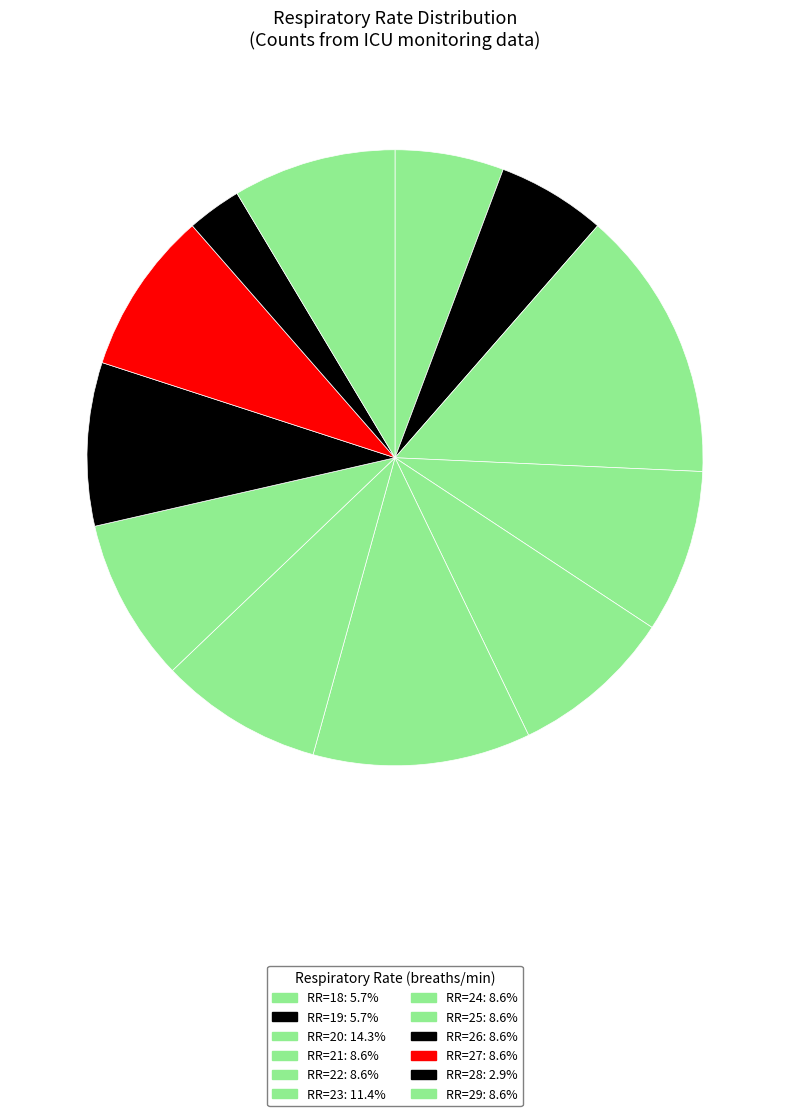

How many segments does this pie chart have?

12